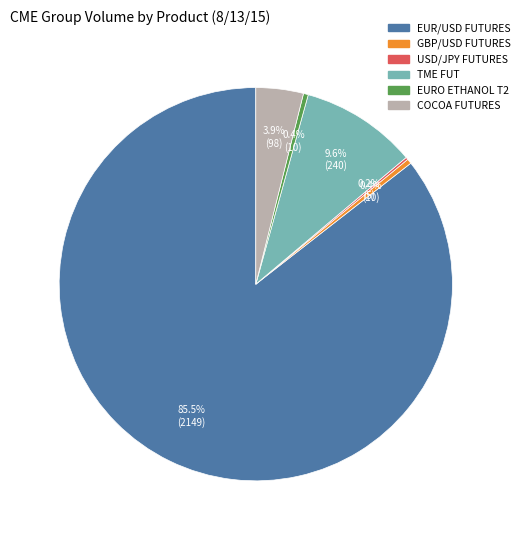

Does any single category account for the majority?

Yes